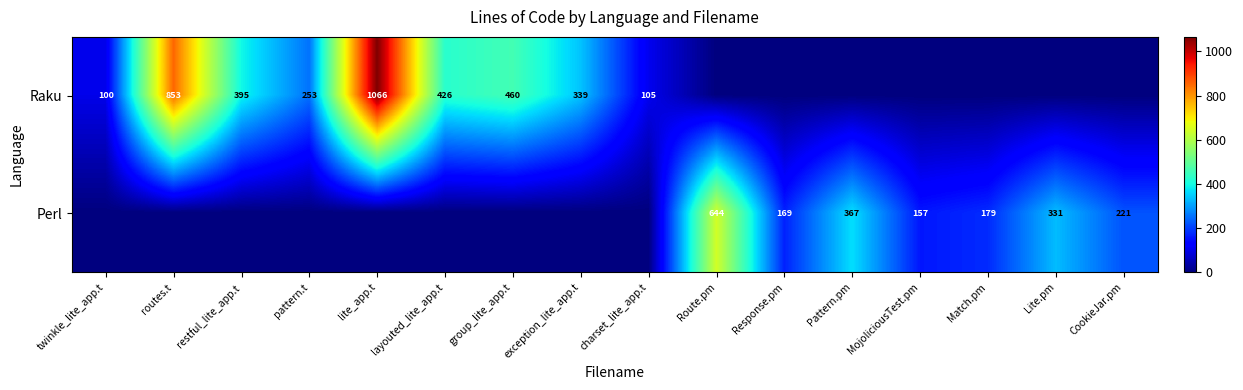

Is the value of Raku at routes.t greater than the value of Perl at Response.pm?

Yes